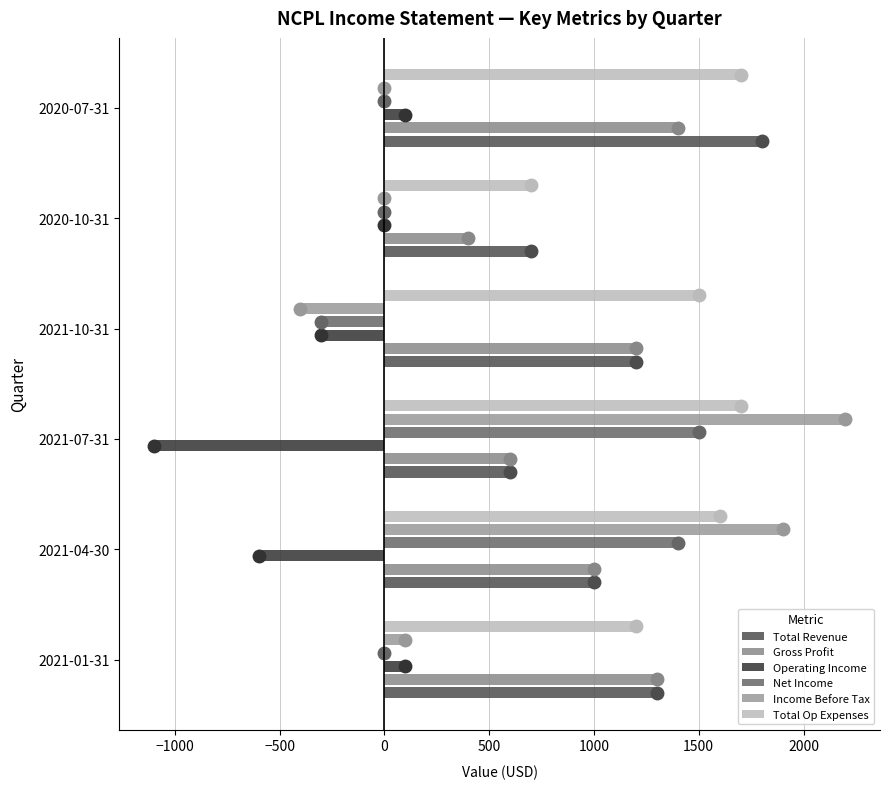

Which series has the widest spread of Y values?

Income Before Tax